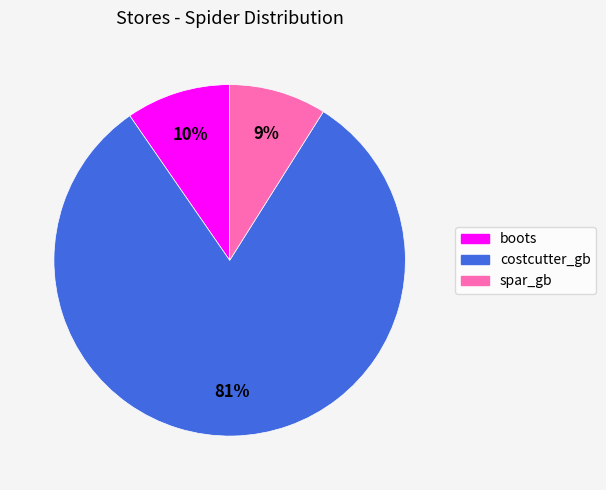

Is it true that costcutter_gb is 74% of the pie?

False